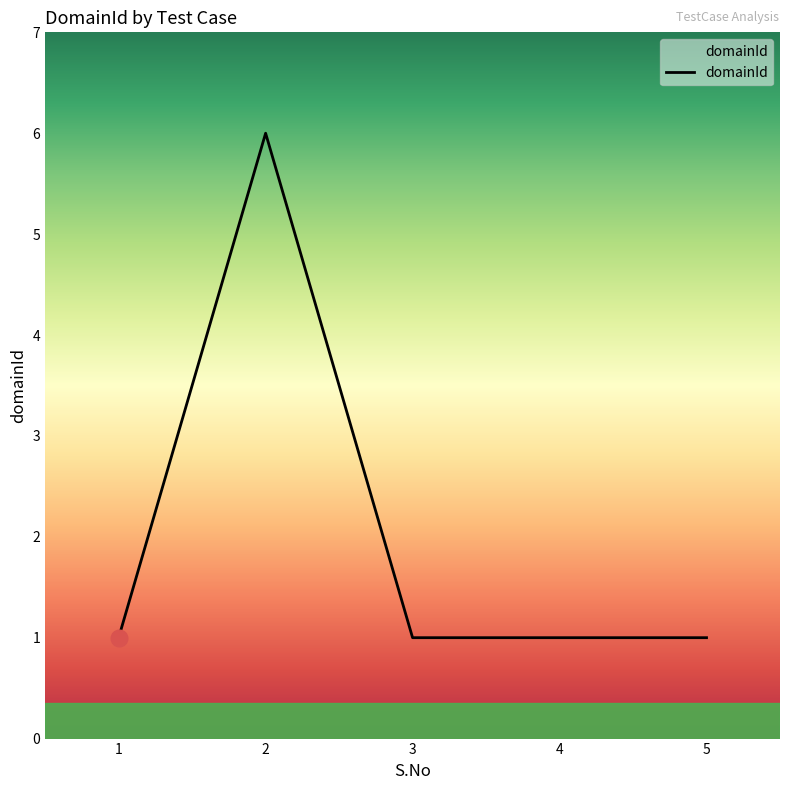

Approximately how many times larger is the value at 2 compared to 3?

6.0